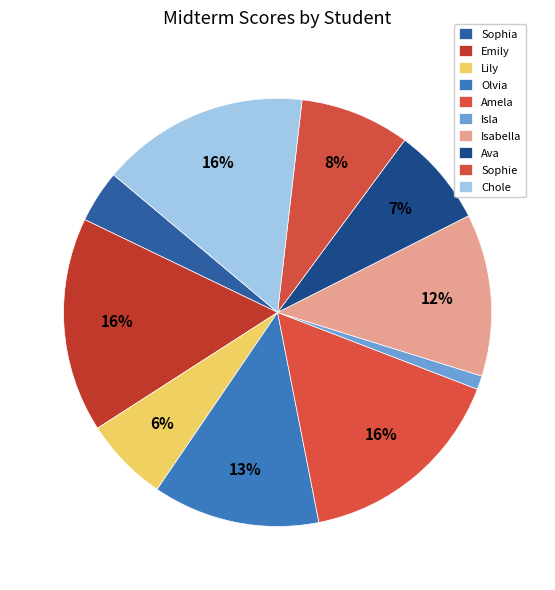

True or false: Sophia accounts for 1% of the total.

False